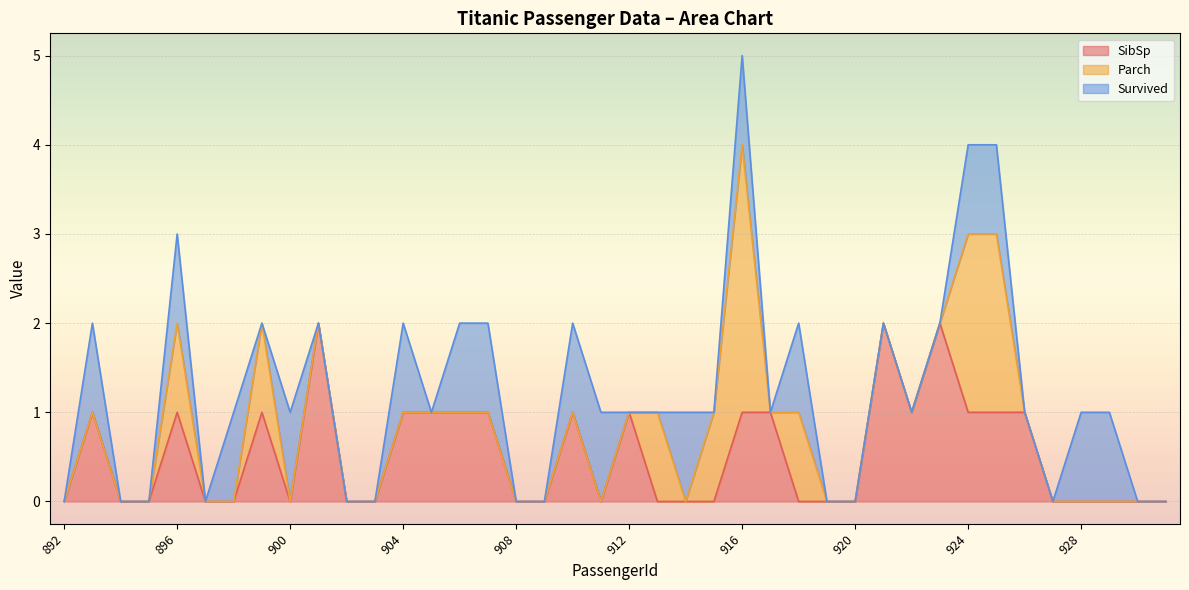

After their last crossing, which series has the higher values: Parch or SibSp?

SibSp